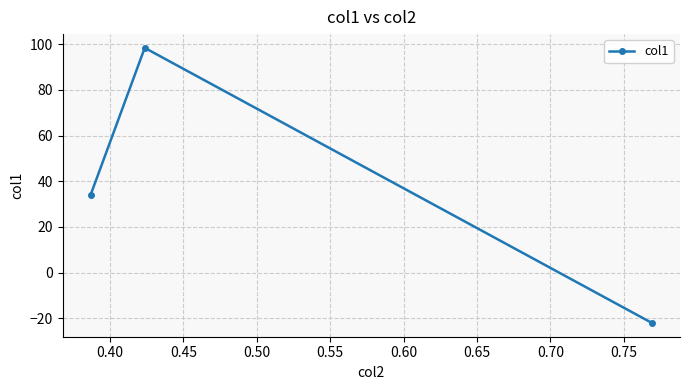

What is the greatest value displayed?

98.4